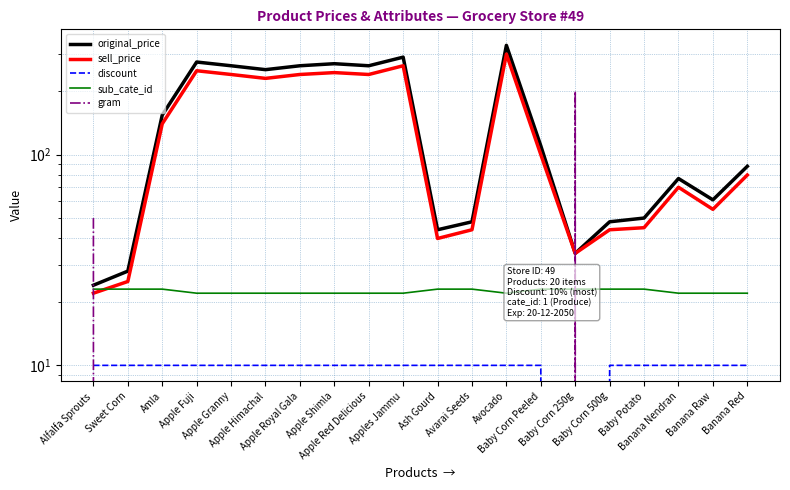

What is the spread (max minus min) of values at Banana Red?

88